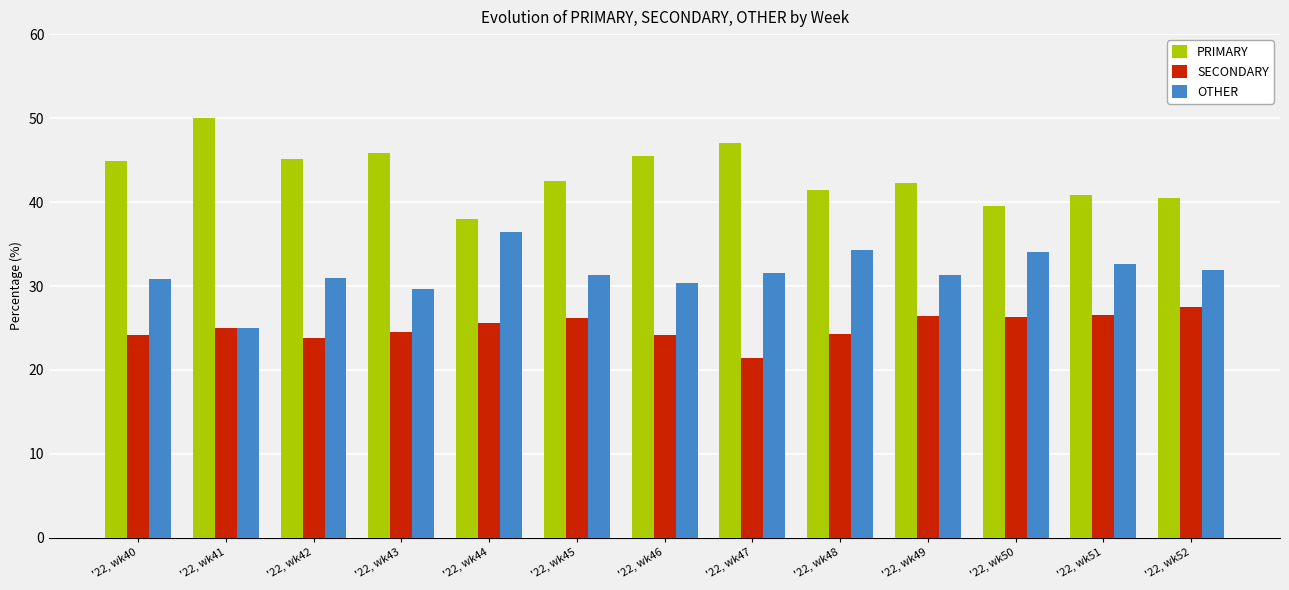

The value of SECONDARY at '22, wk52 is 27.5. True or false?

True